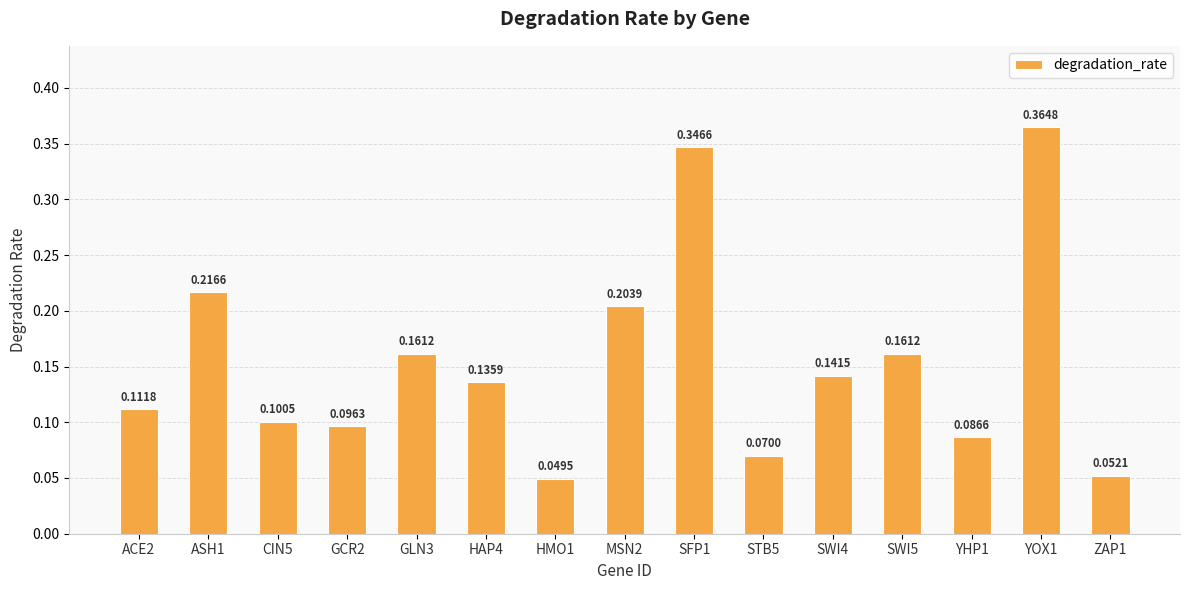

What is the label of the 11th bar from the left?

SWI4